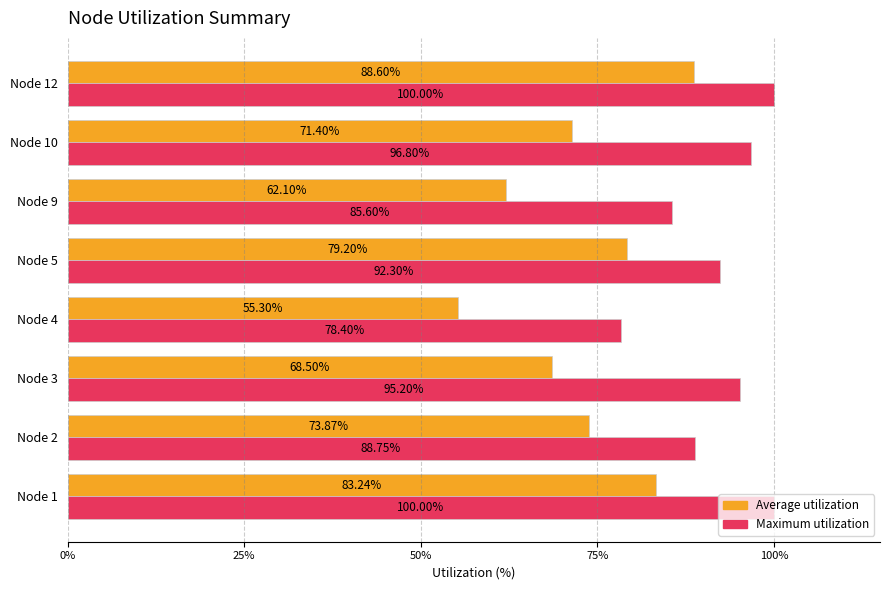

What is the average value of the Maximum utilization series?

92.1